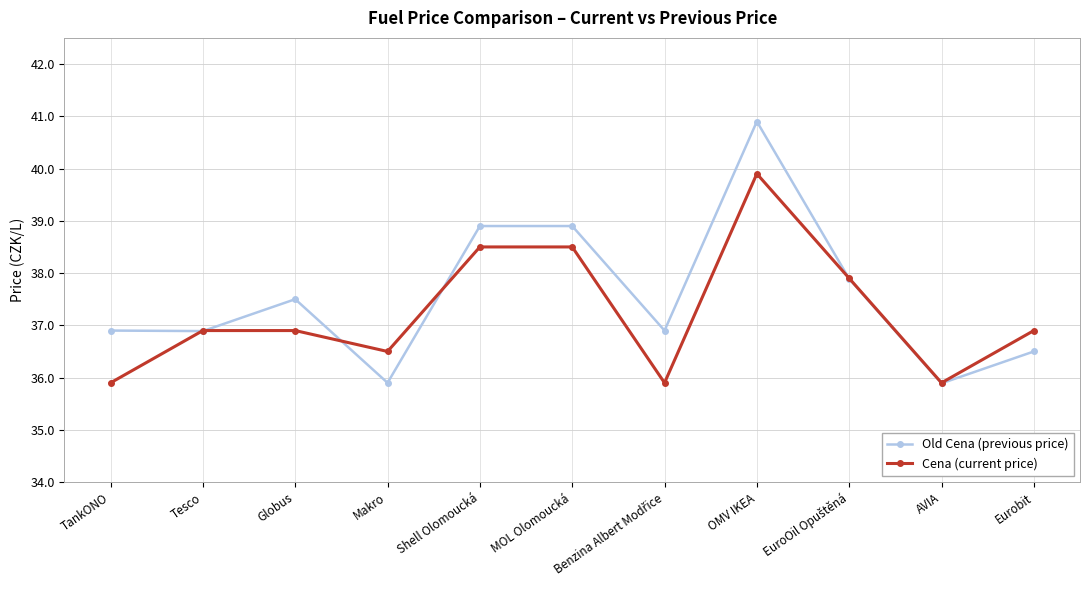

True or false: Old Cena (previous price) has a value of 47.2 at Makro.

False